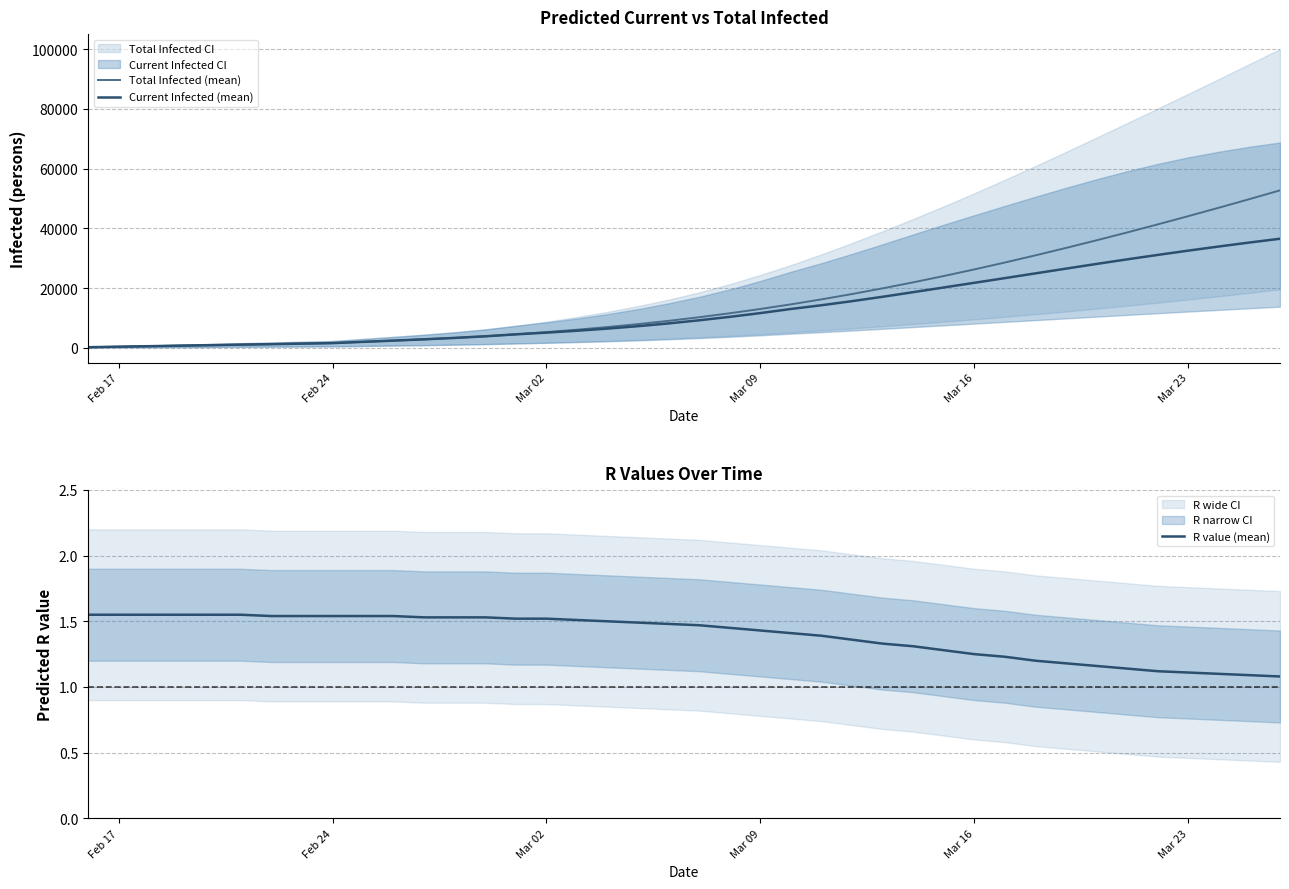

True or false: Current Infected (mean) has more than 1 points higher than both neighbors.

False